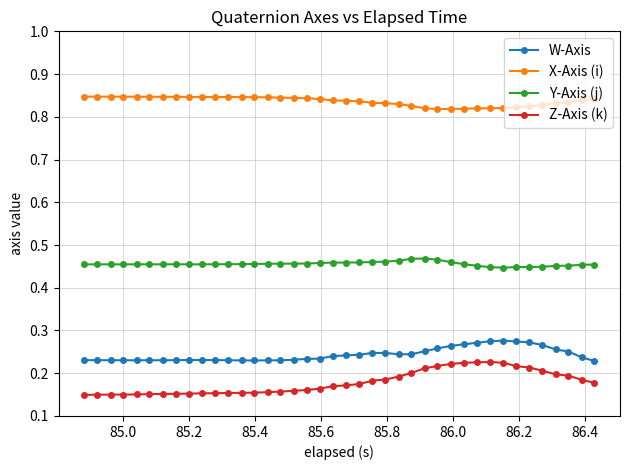

True or false: Y-Axis (j) and X-Axis (i) intersect in this chart.

False